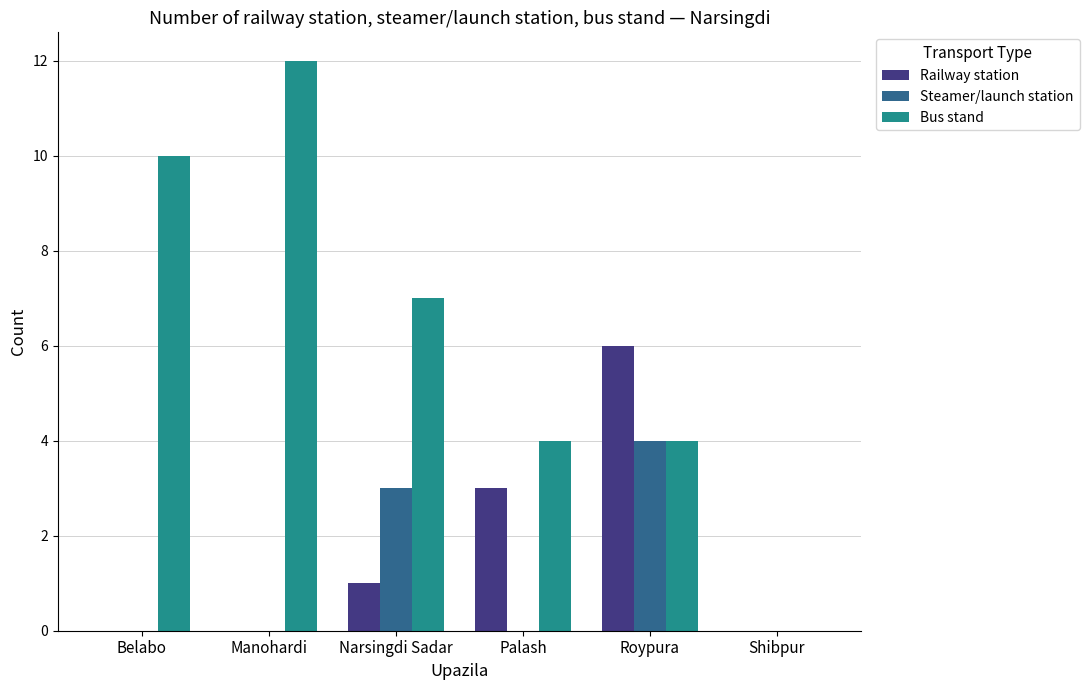

What is the maximum value for Bus stand?

12